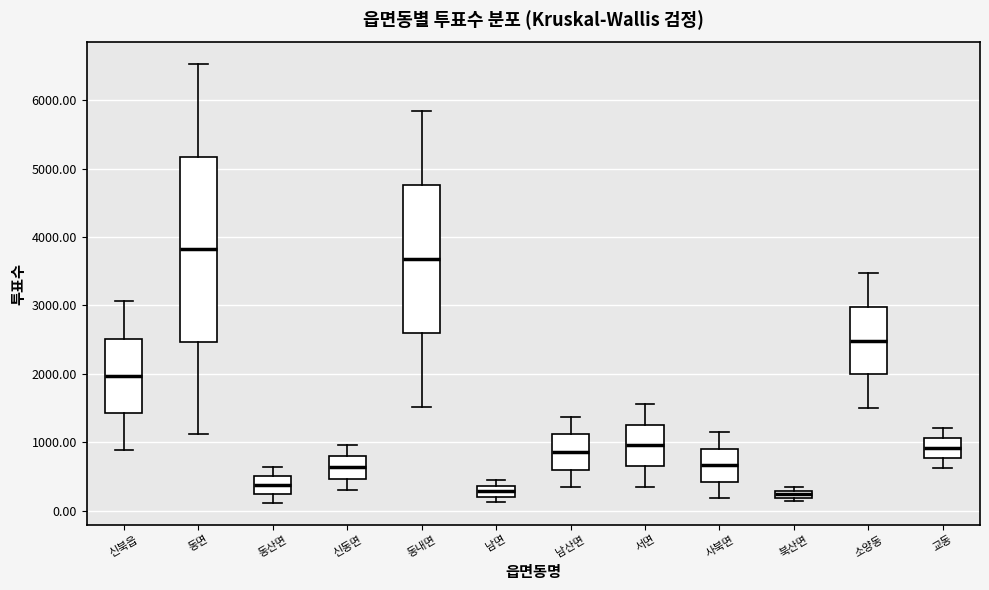

Where is the upper edge of the box for 북산면 on the y-axis? The values are not printed on the chart, so give them approximately, as read against the axis.

300